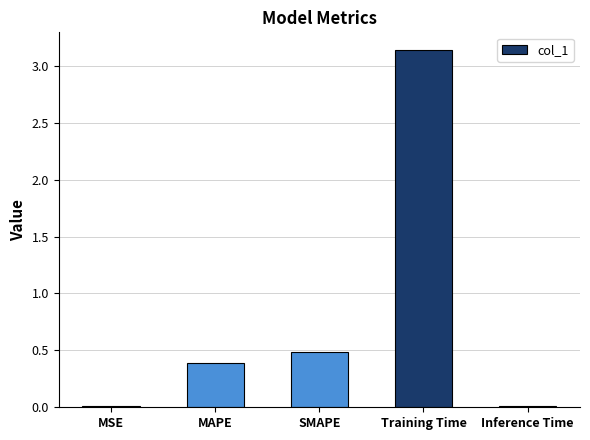

What is the sum of all values?

4.0